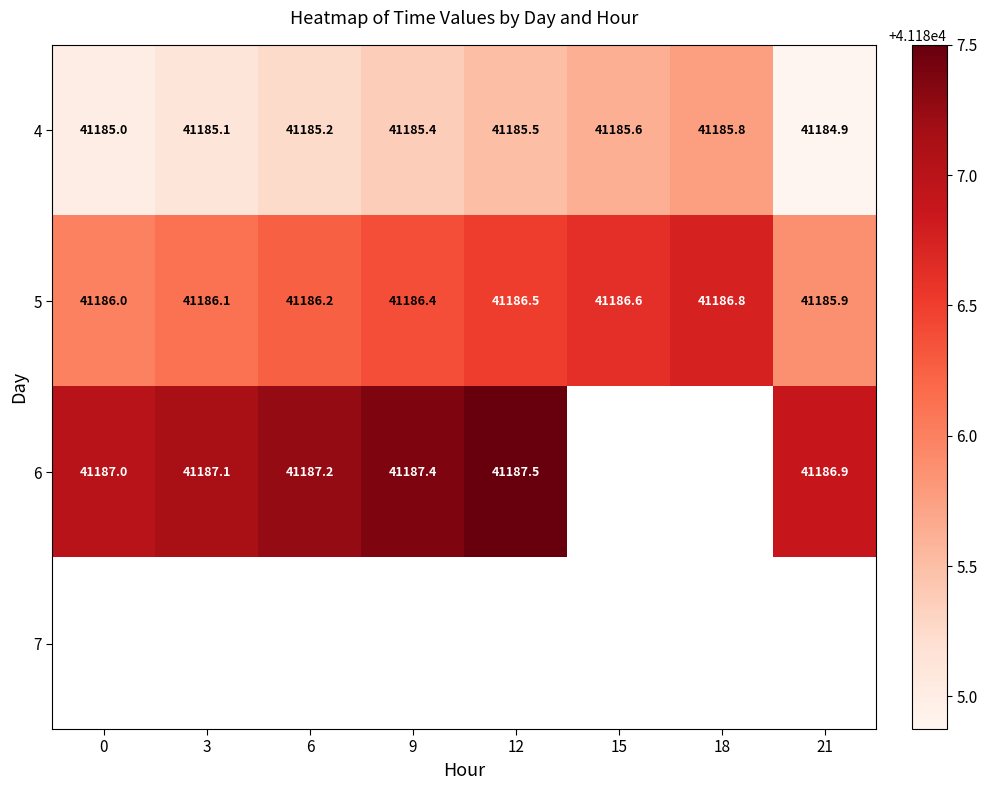

What is the average value of the 4 series?

41185.3